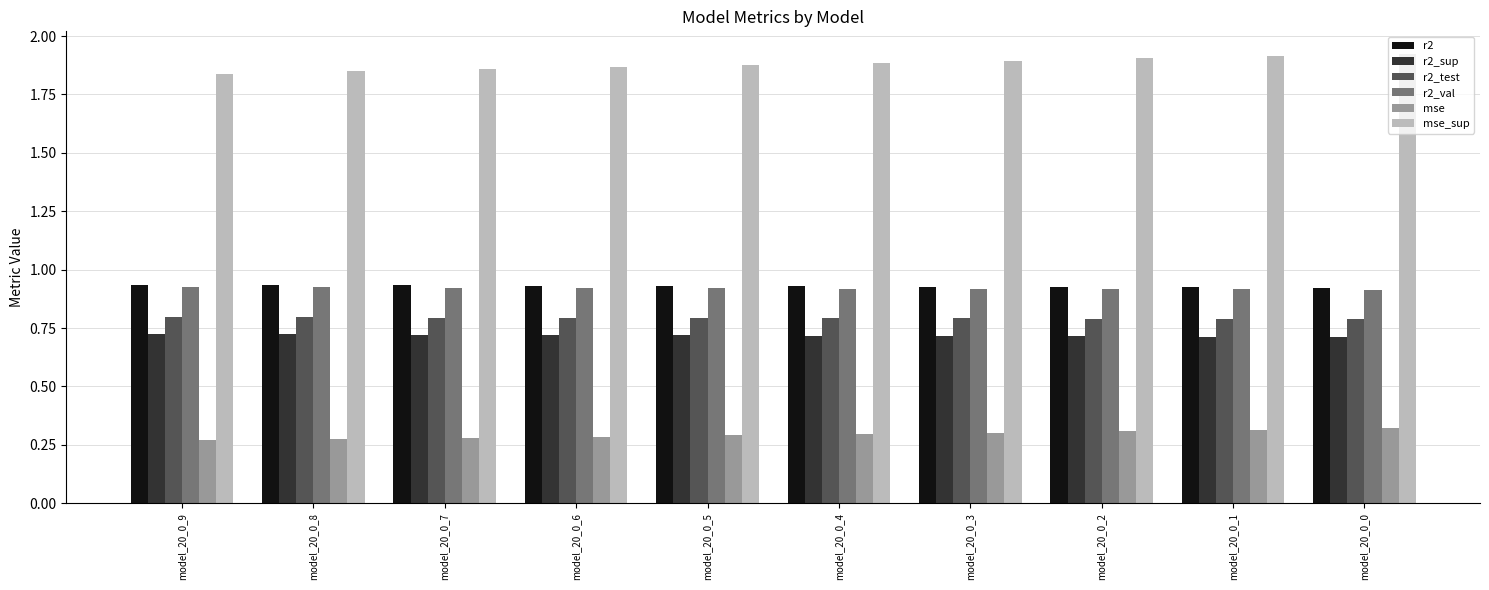

What is the sum of all mse values?

2.9